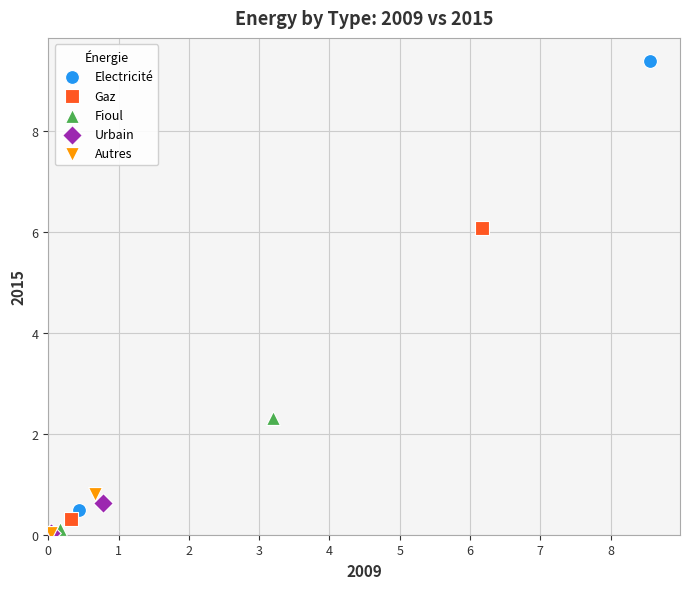

What are all the series names shown in the legend?

Electricité, Gaz, Fioul, Urbain, Autres